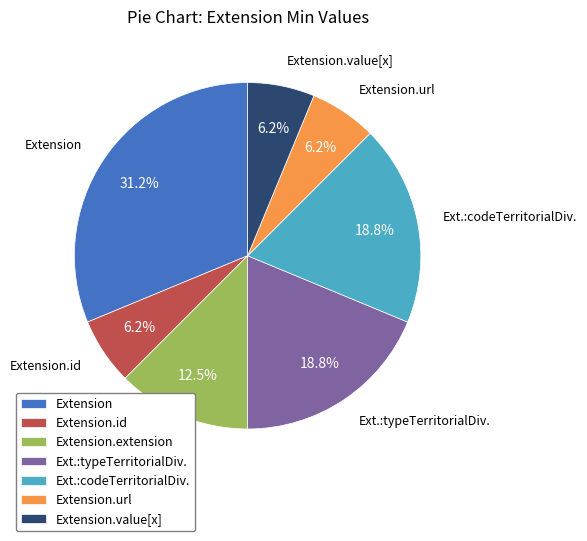

Which category has the biggest portion of the pie?

Extension